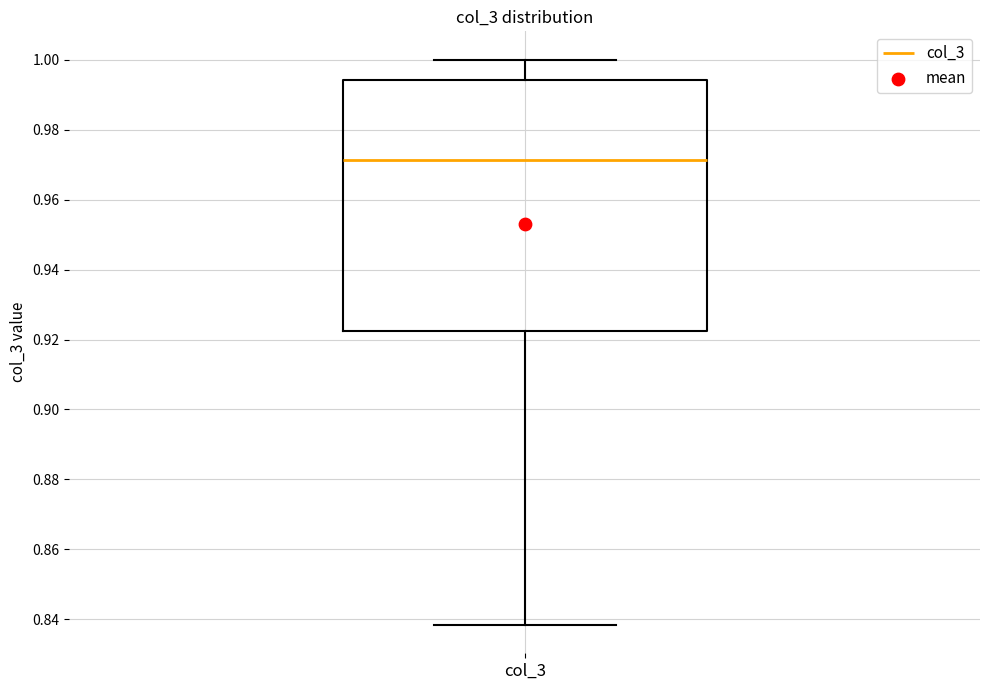

Read this box plot against the y-axis: the position of the median line, the range covered by the box, and the ends of both whiskers. The values are not printed on the chart, so give them approximately, as read against the axis.

median 0.972, box 0.922 to 0.994, whiskers 0.838 to 1.000